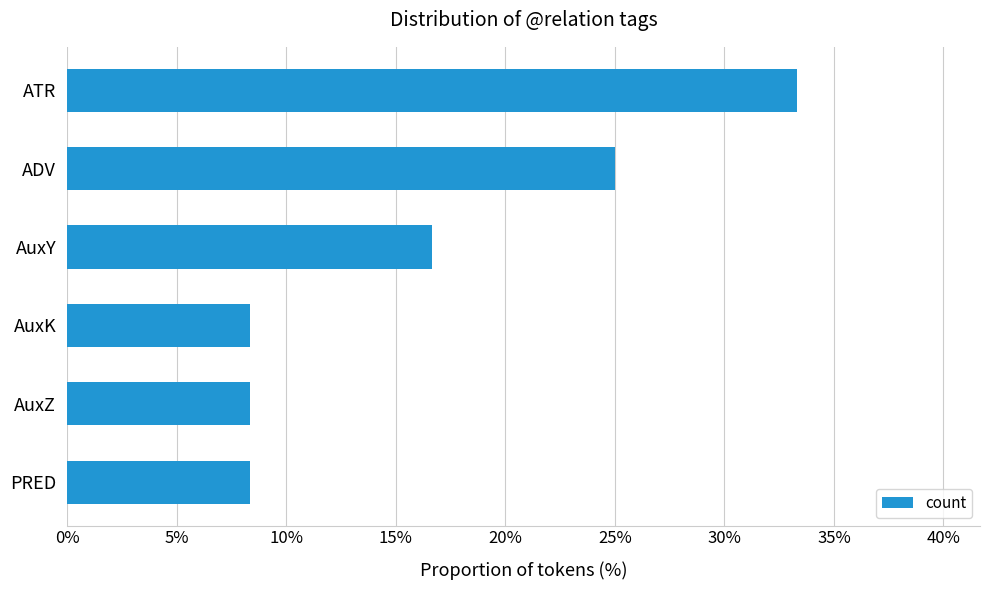

What is the minimum value shown in the chart?

8.3